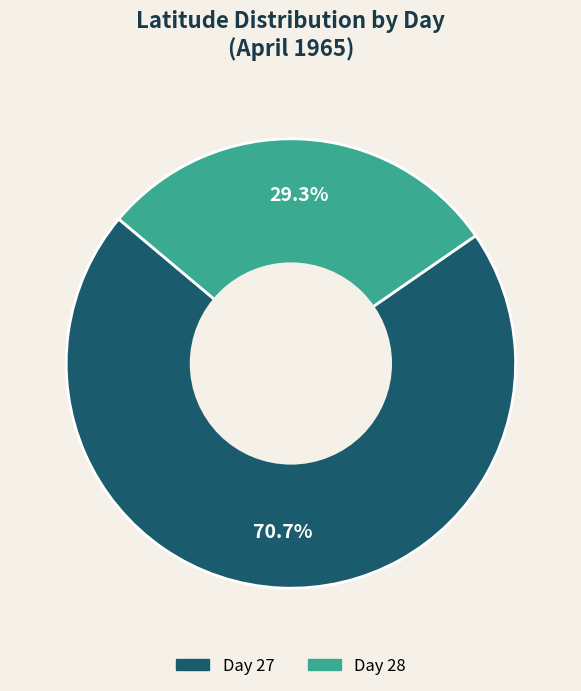

How many segments does this pie chart have?

2